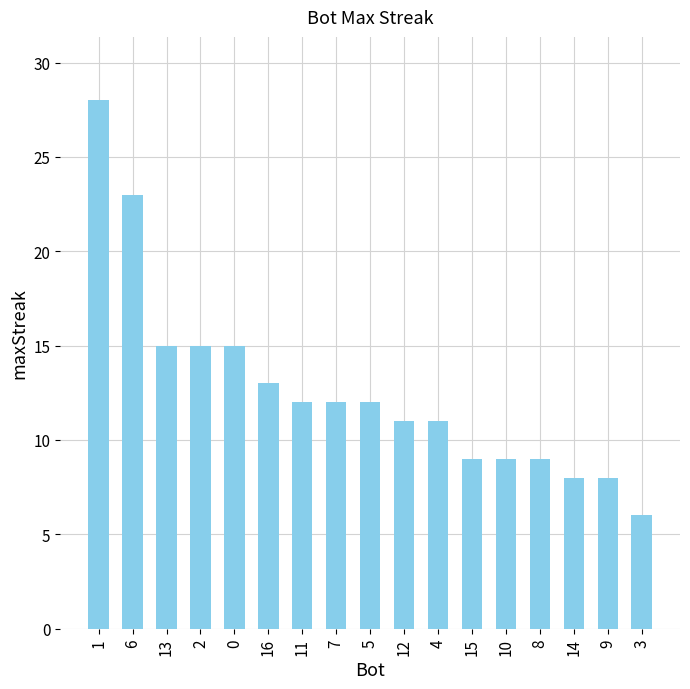

Between 12 and 1, which is larger?

1